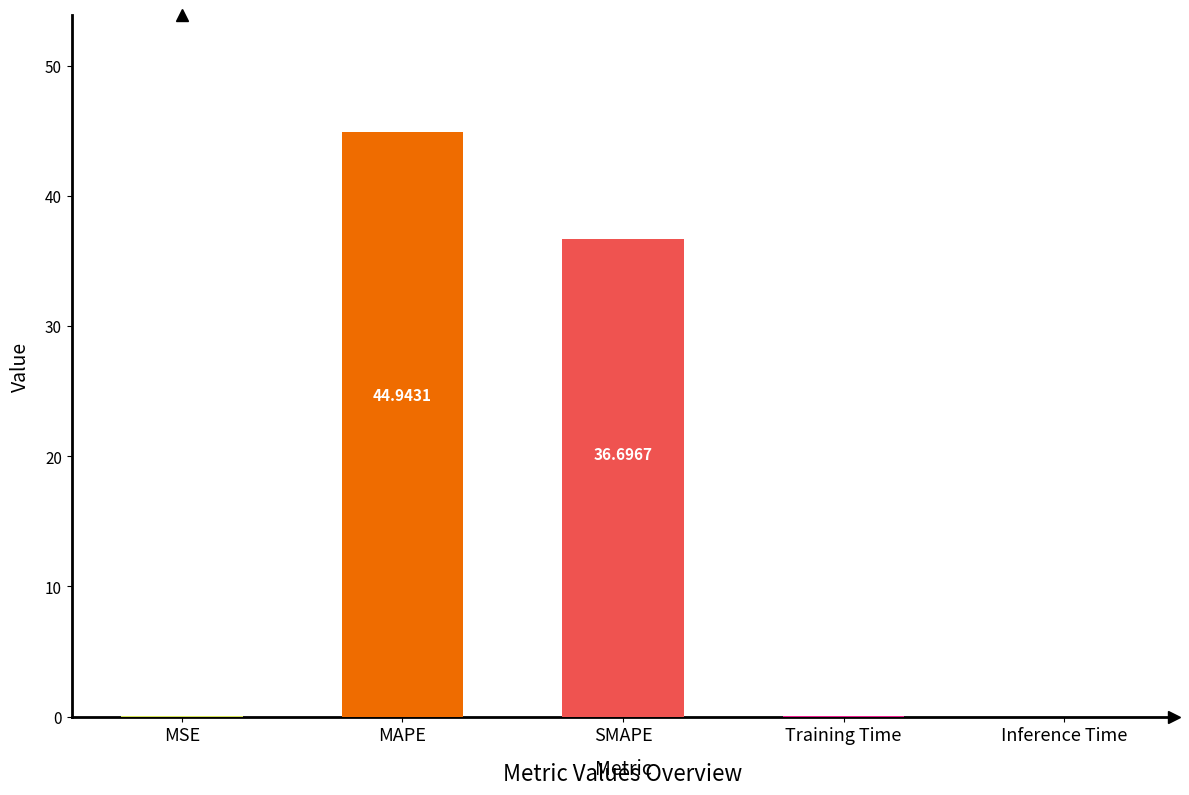

What is the sum of the values at Training Time and MAPE?

44.9